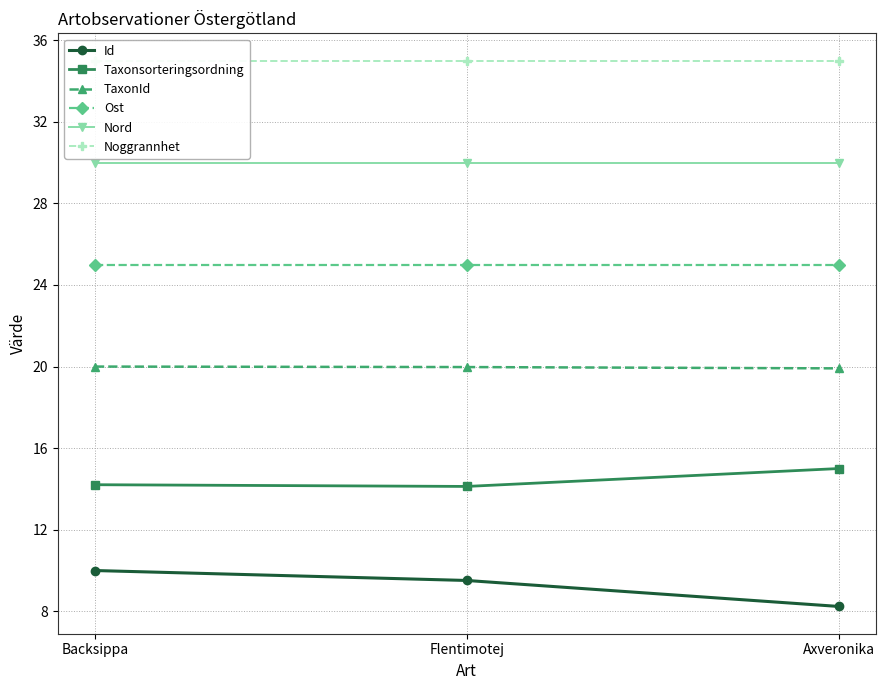

How many lines are shown in the chart?

6